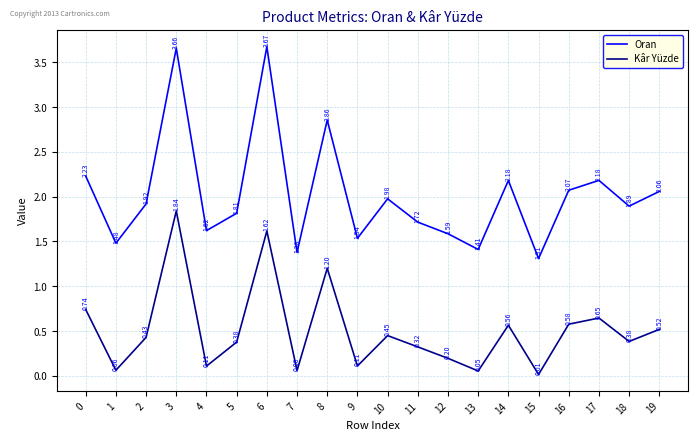

At which label does Kâr Yüzde reach its peak?

3